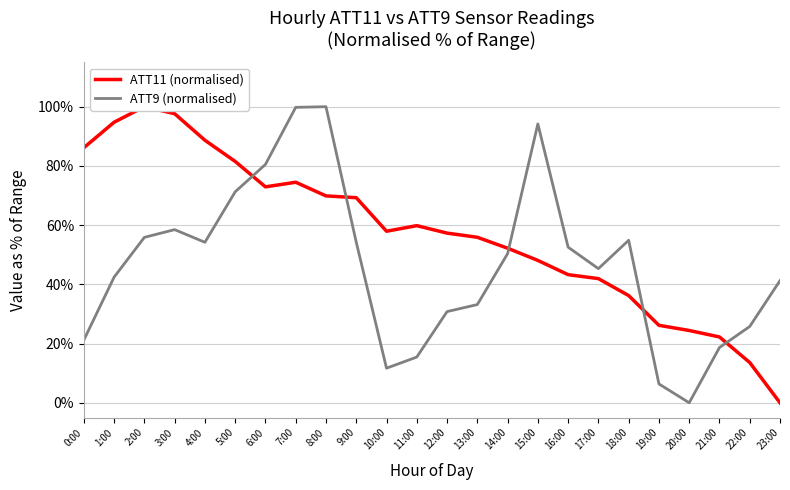

True or false: ATT11 (normalised) has a value of 38.0 at 12:00.

False